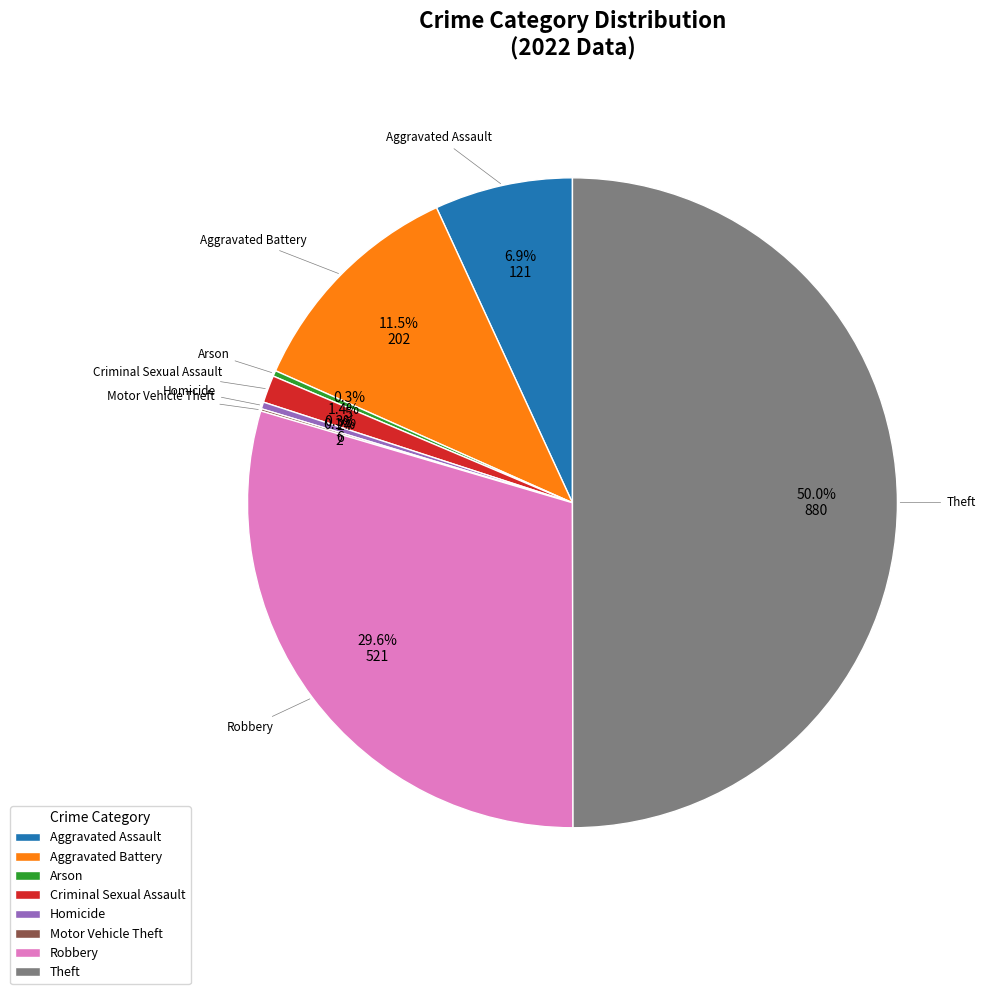

Which has a higher value, Aggravated Battery or Arson?

Aggravated Battery